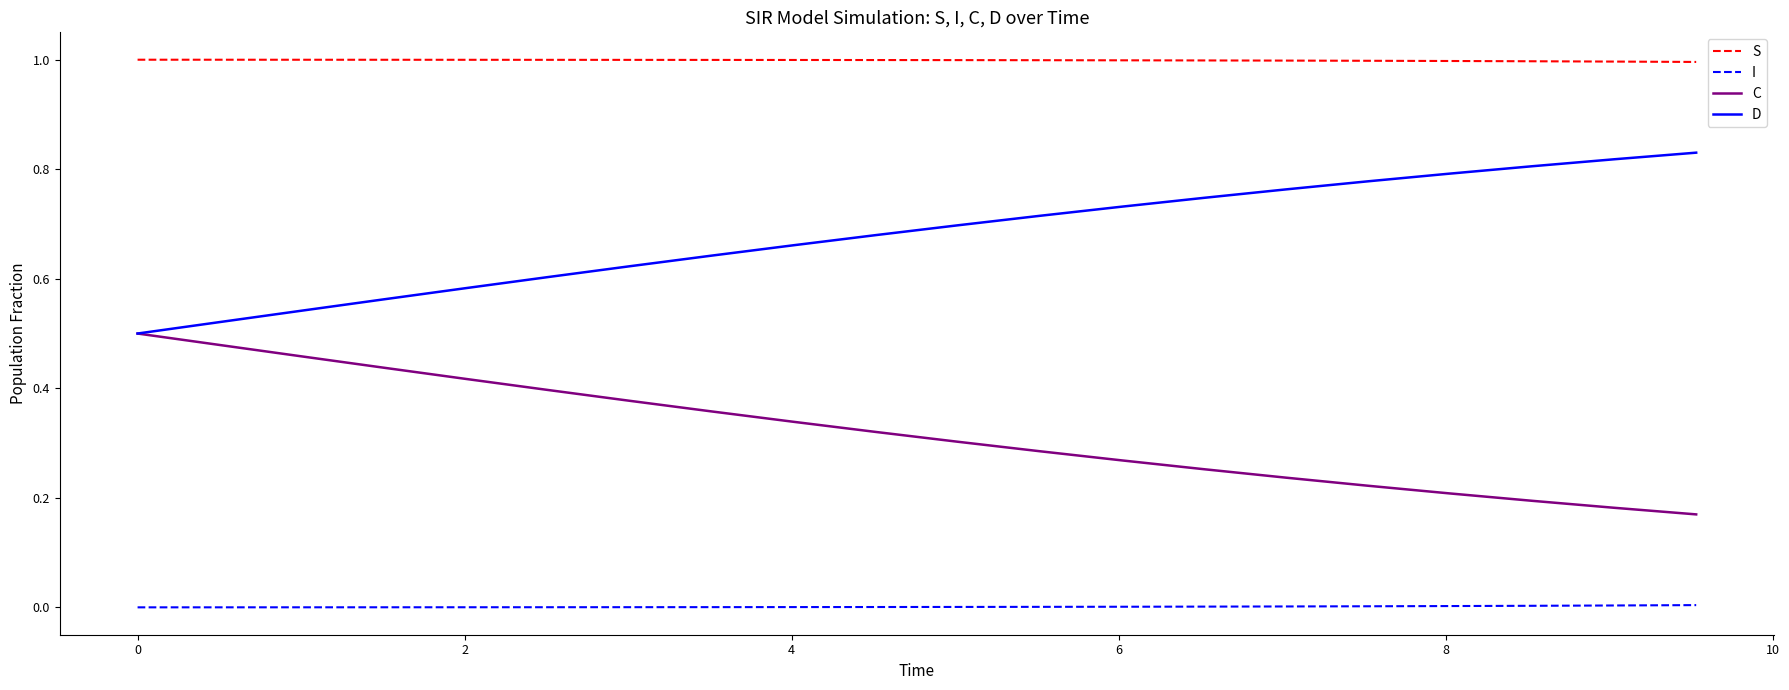

List the series in order of their peak value, highest first.

S, D, C, I